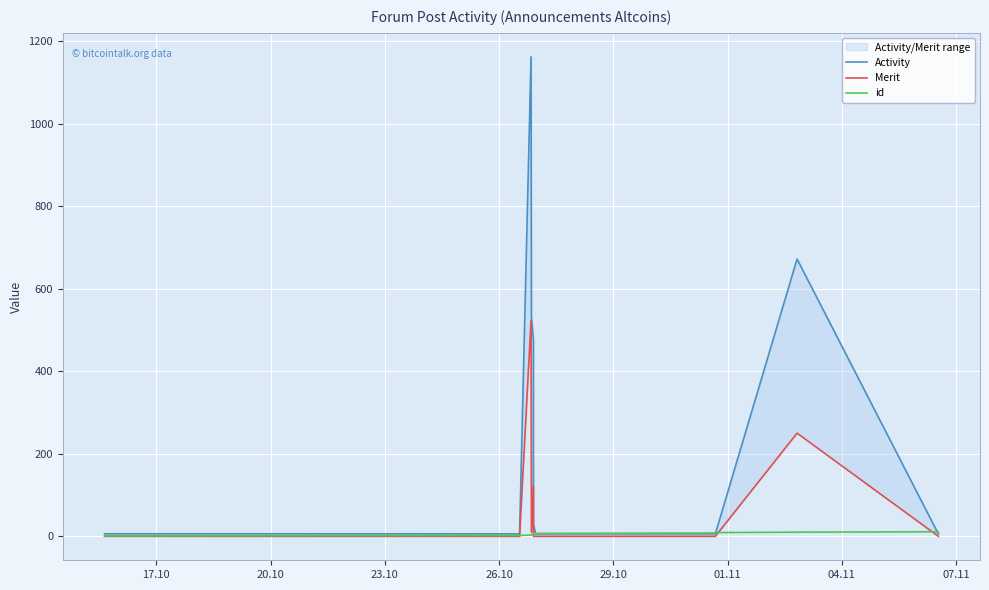

What are all the series names shown in the legend?

Activity, Merit, id